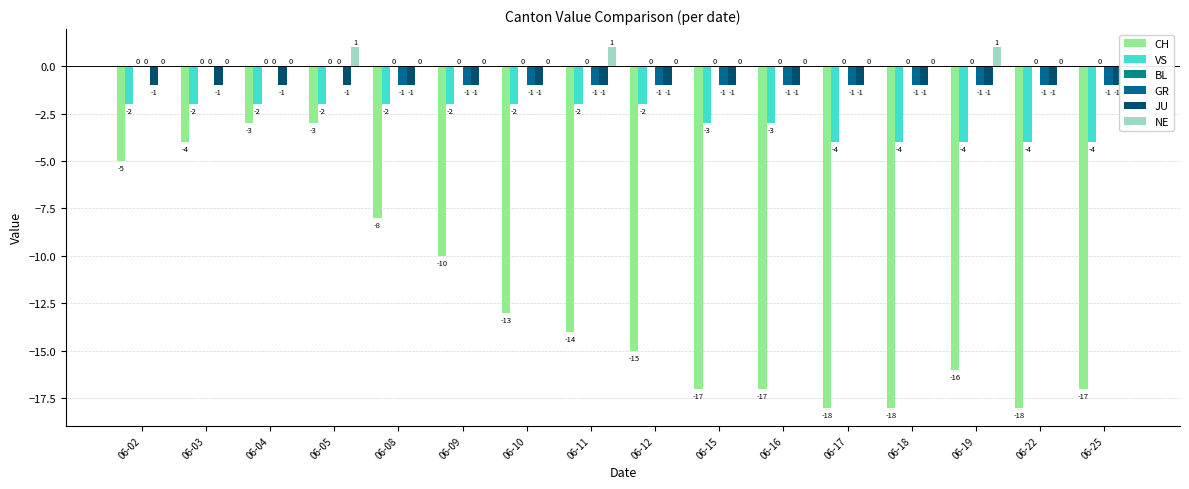

The value of VS at 06-25 is -2. True or false?

False